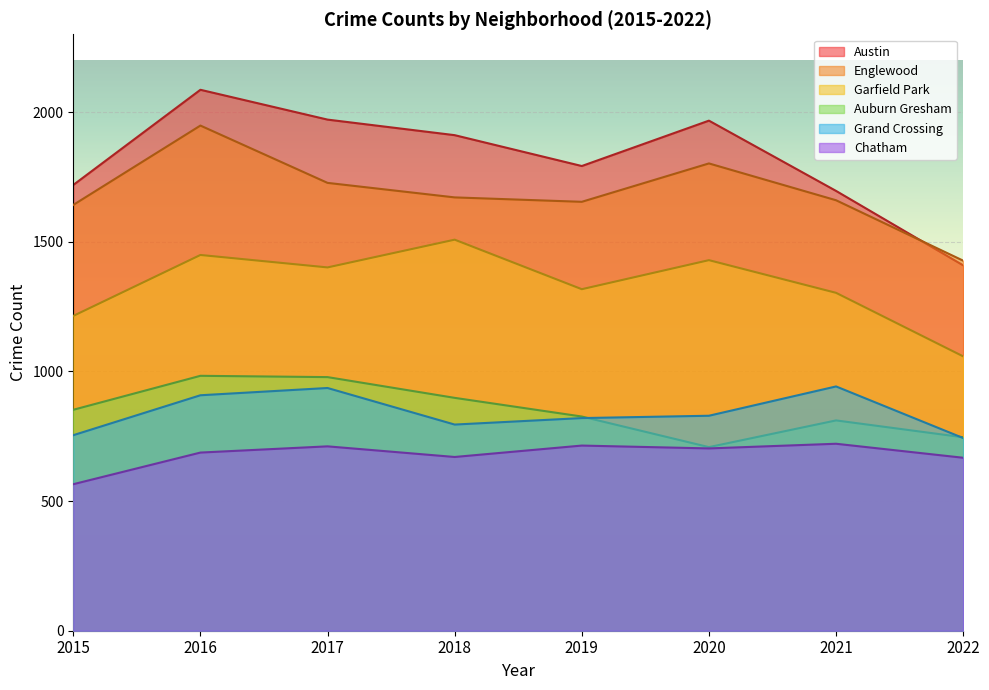

What is the average value of the Grand Crossing series?

841